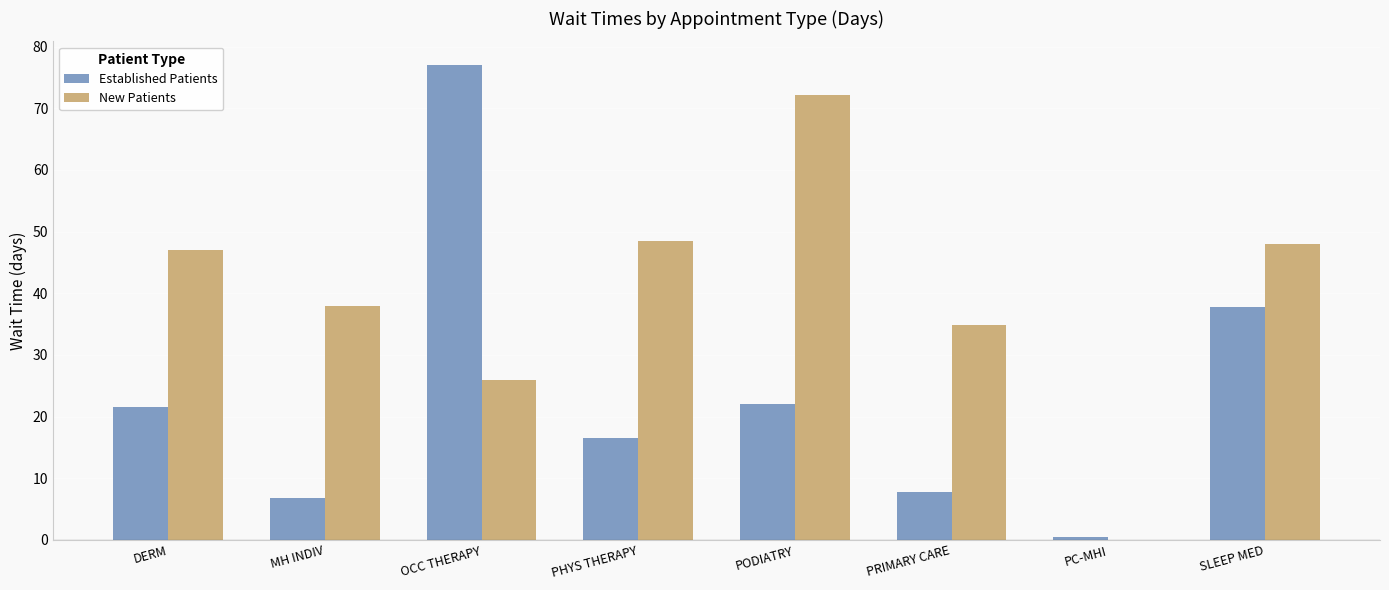

Is the value of New Patients at OCC THERAPY greater than the value of Established Patients at DERM?

Yes